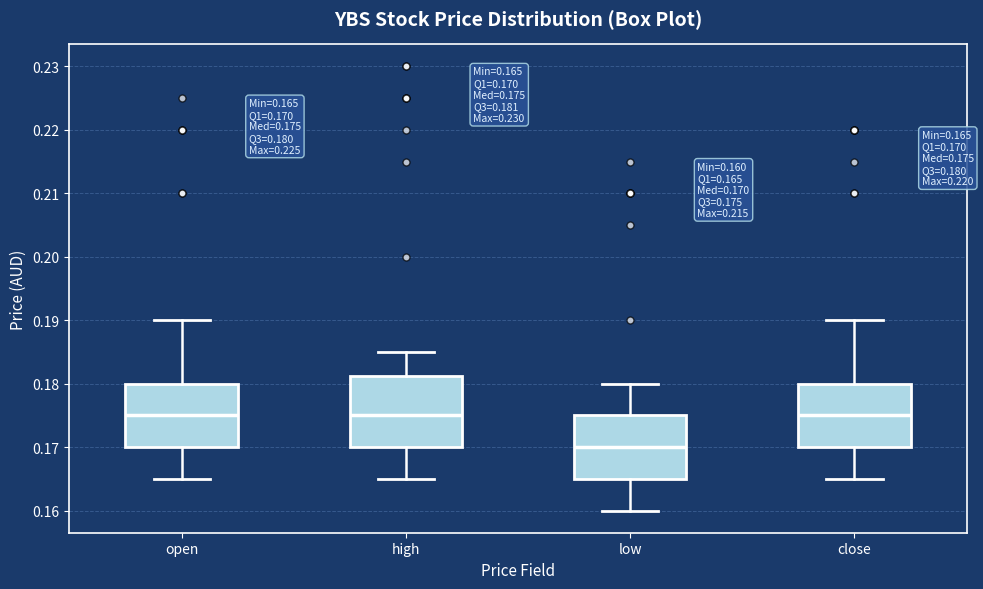

Comparing the boxes themselves (not the whiskers), which one is the tallest?

high